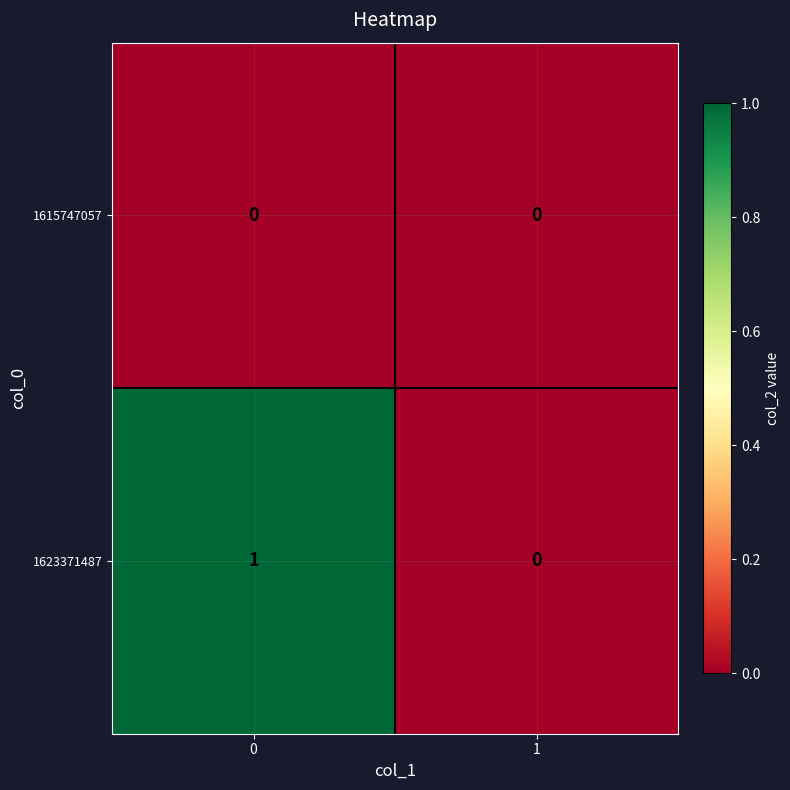

Which series has the largest total across all categories?

1623371487